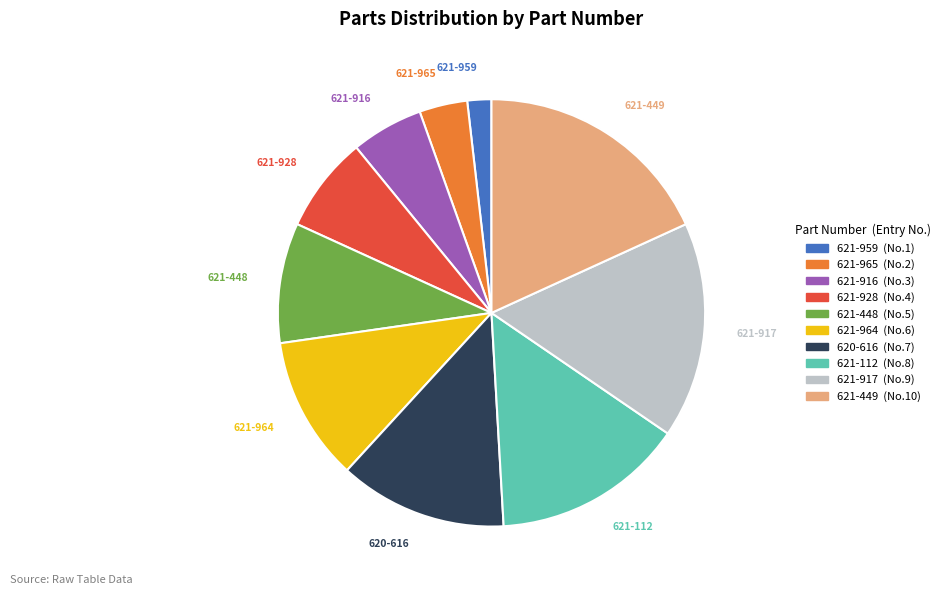

Combined, do 621-916 and 621-965 account for over 50%?

No